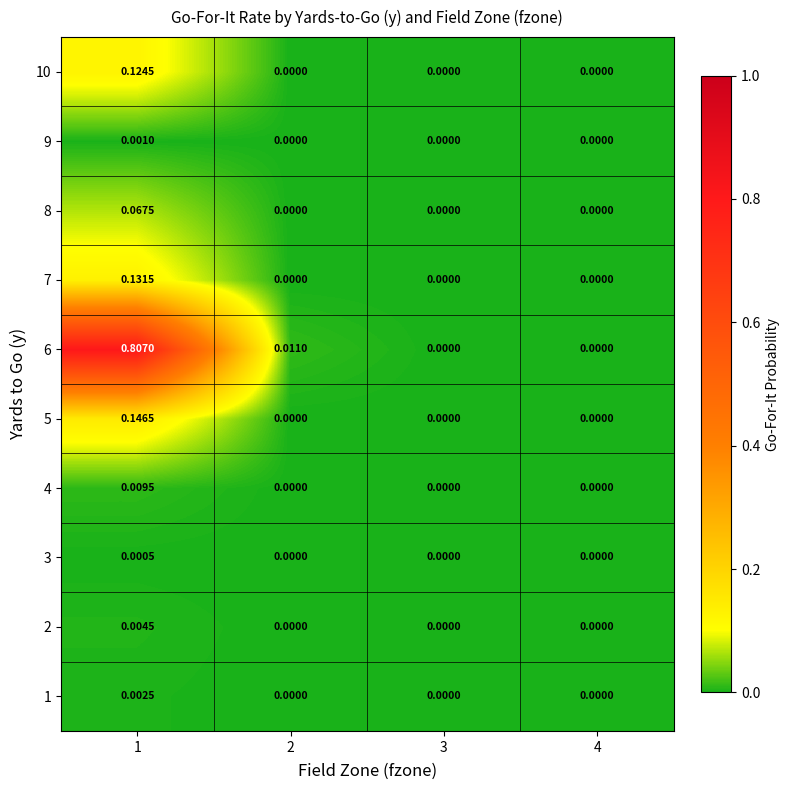

Is the value of 3 at 1 greater than the value of 9 at 3?

Yes